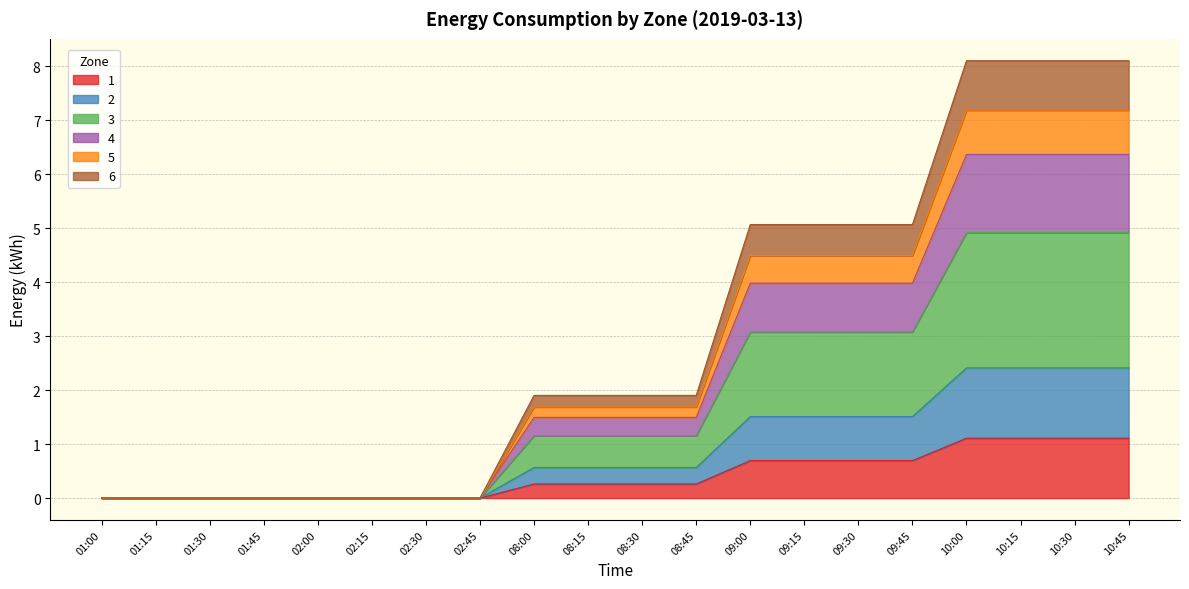

What is the difference between the 1 values at 09:45 and 08:45?

0.4